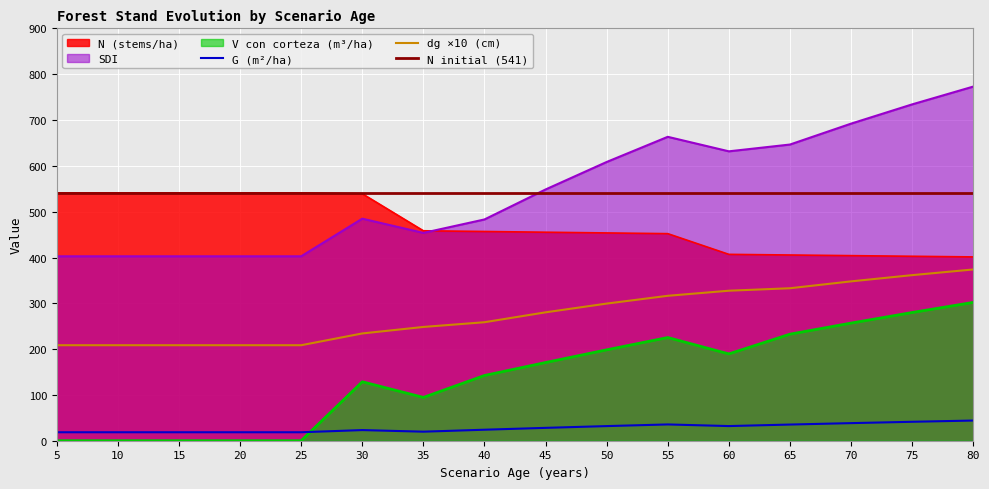

What is the difference between the maximum and minimum values in the G series?

25.6